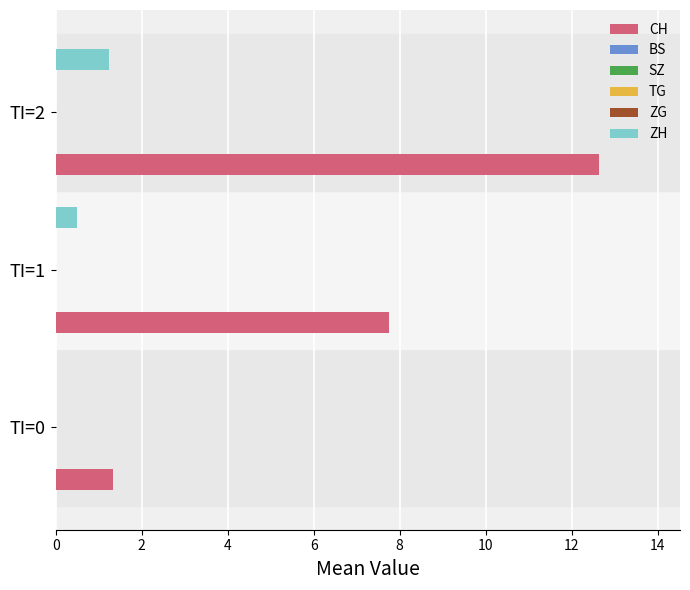

How many bars are there in each group?

6